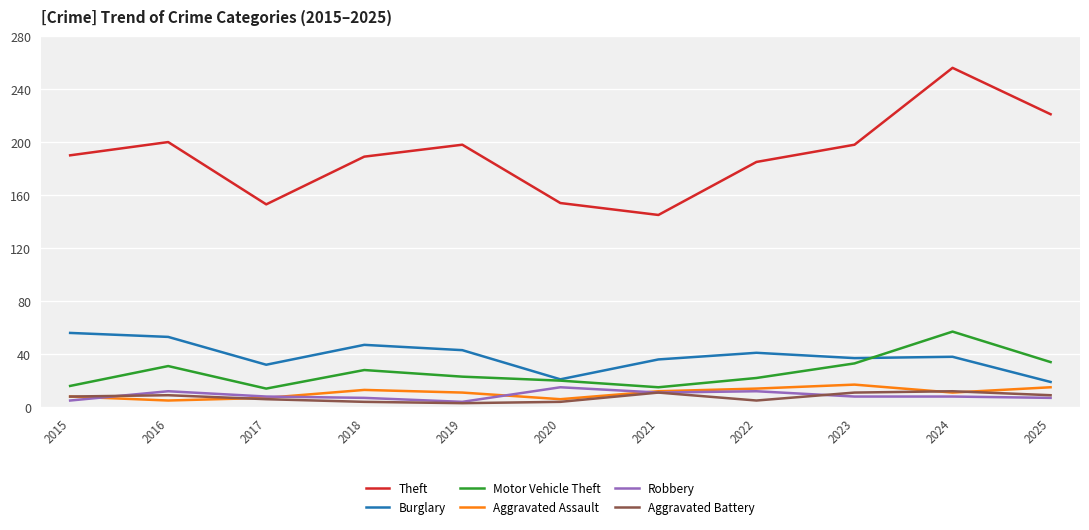

What are all the series names shown in the legend?

Theft, Burglary, Motor Vehicle Theft, Aggravated Assault, Robbery, Aggravated Battery